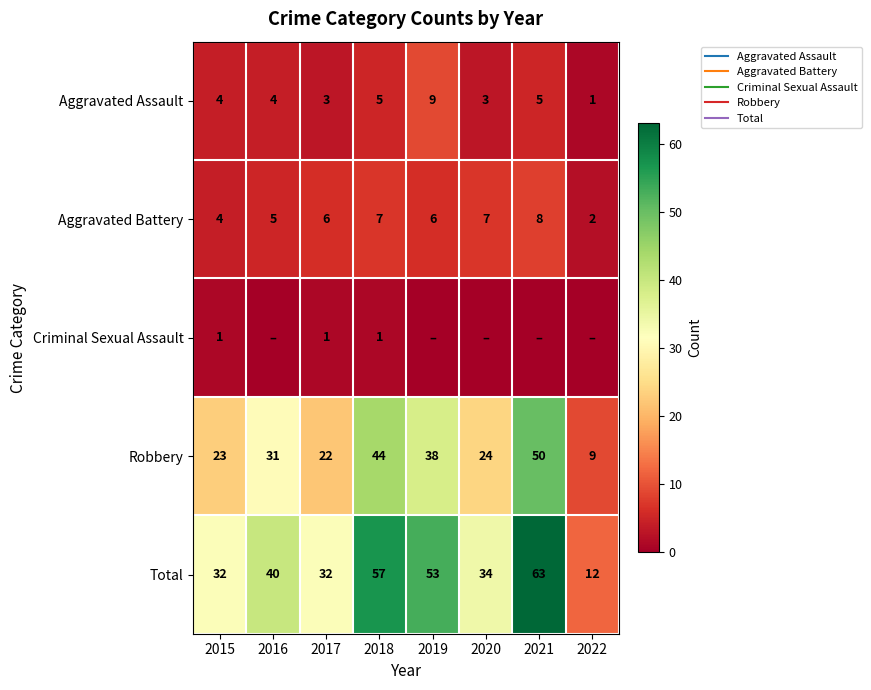

Which category has the lowest value in the Total series?

2022